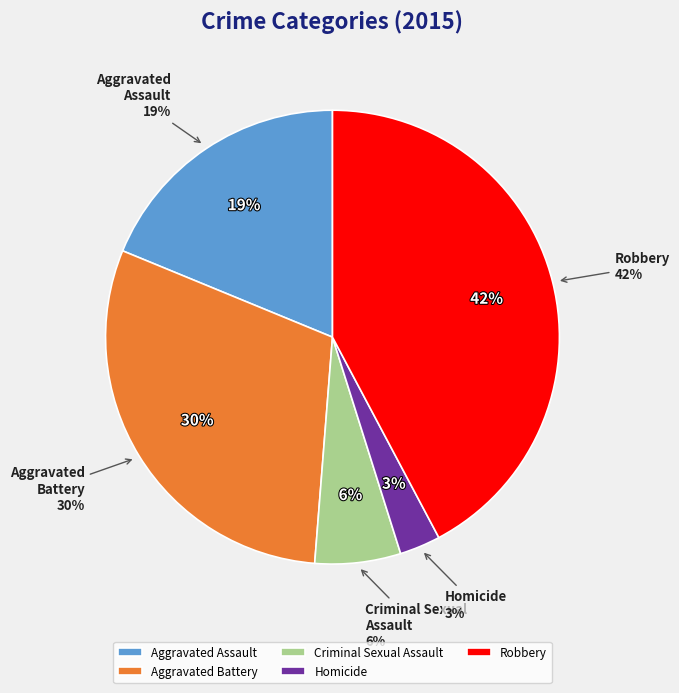

Which has a higher value, Homicide or Criminal Sexual Assault?

Criminal Sexual Assault